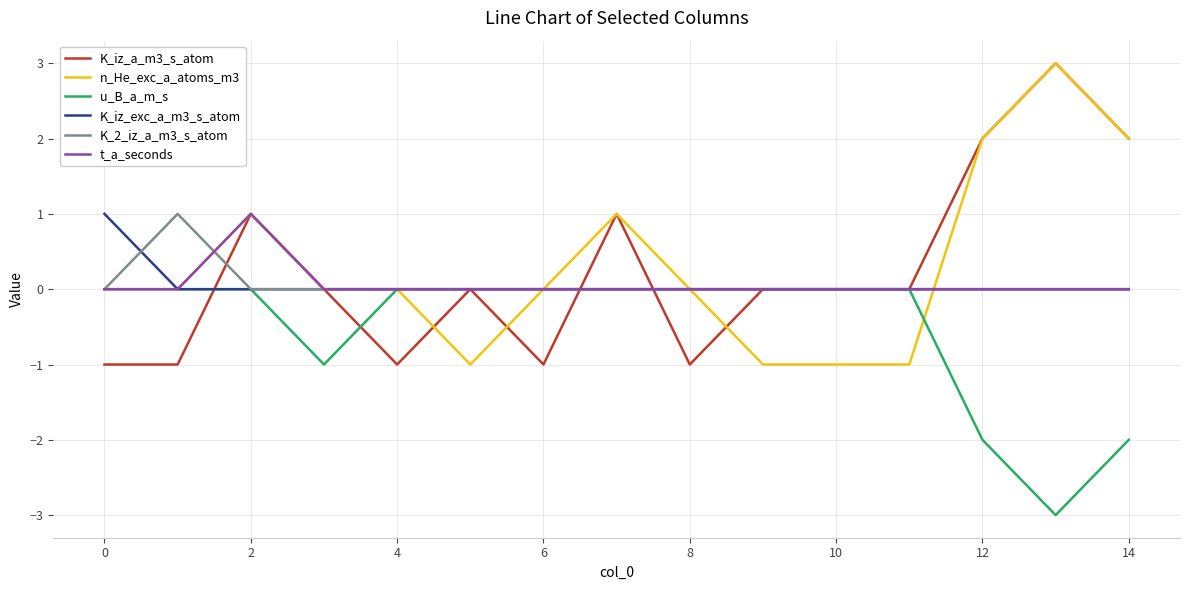

What is the smallest value displayed?

-3